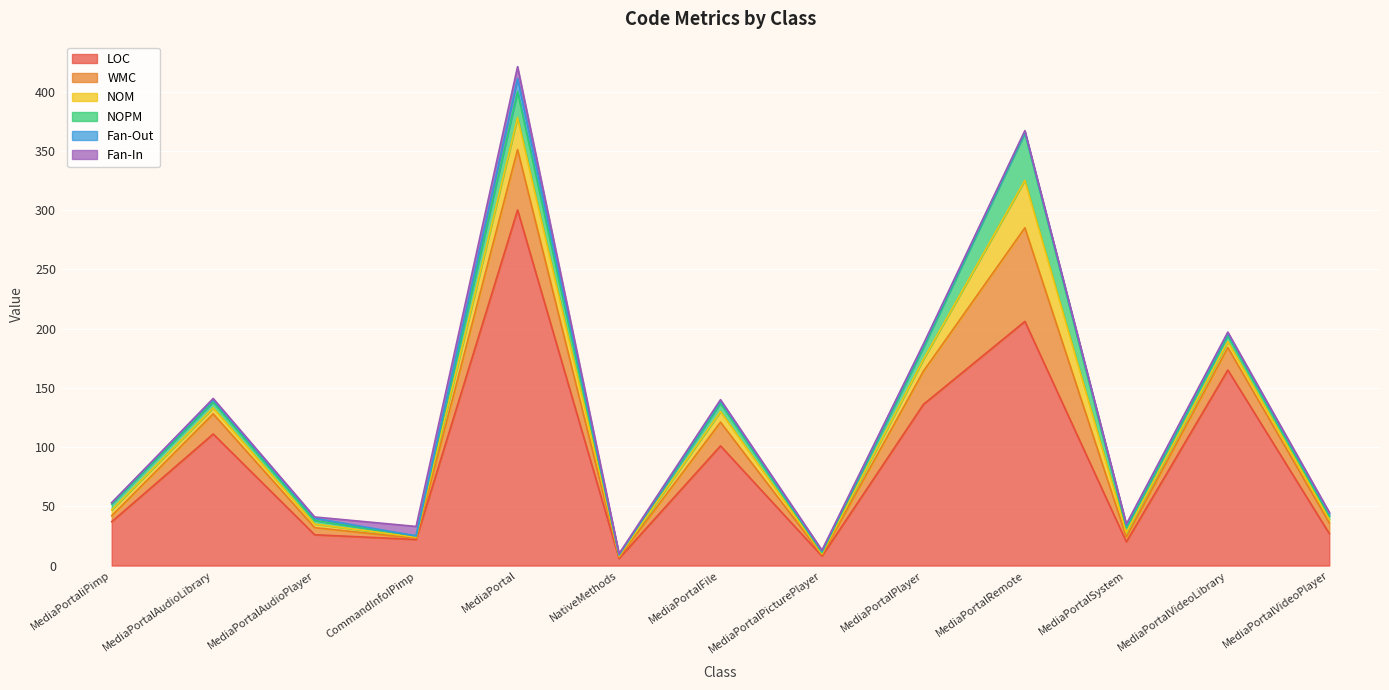

What is the maximum value for LOC?

300